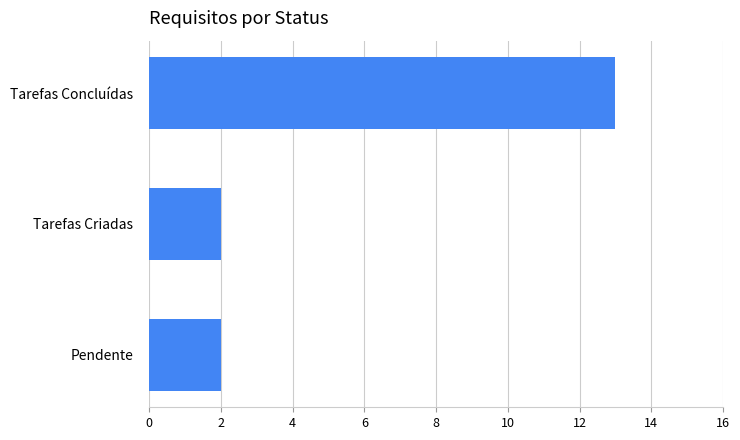

What is the sum of all values?

17